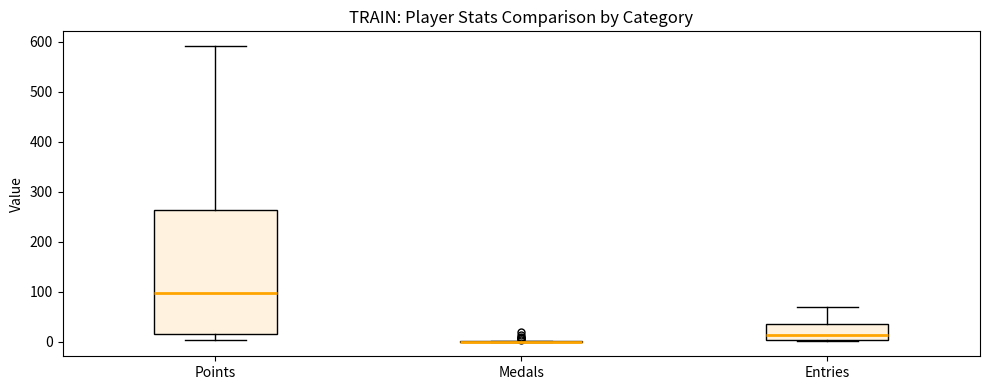

Reading left to right, transcribe this box plot: for each box, give where its median line is, the range the box spans, and where its two whiskers end, as read against the y-axis. The values are not printed on the chart, so give them approximately, as read against the axis.

Points: median 100, box 10 to 260, whiskers 0 to 590
Medals: box collapsed to a line at 0, whiskers 0 to 0
Entries: median 10, box 0 to 40, whiskers 0 to 70